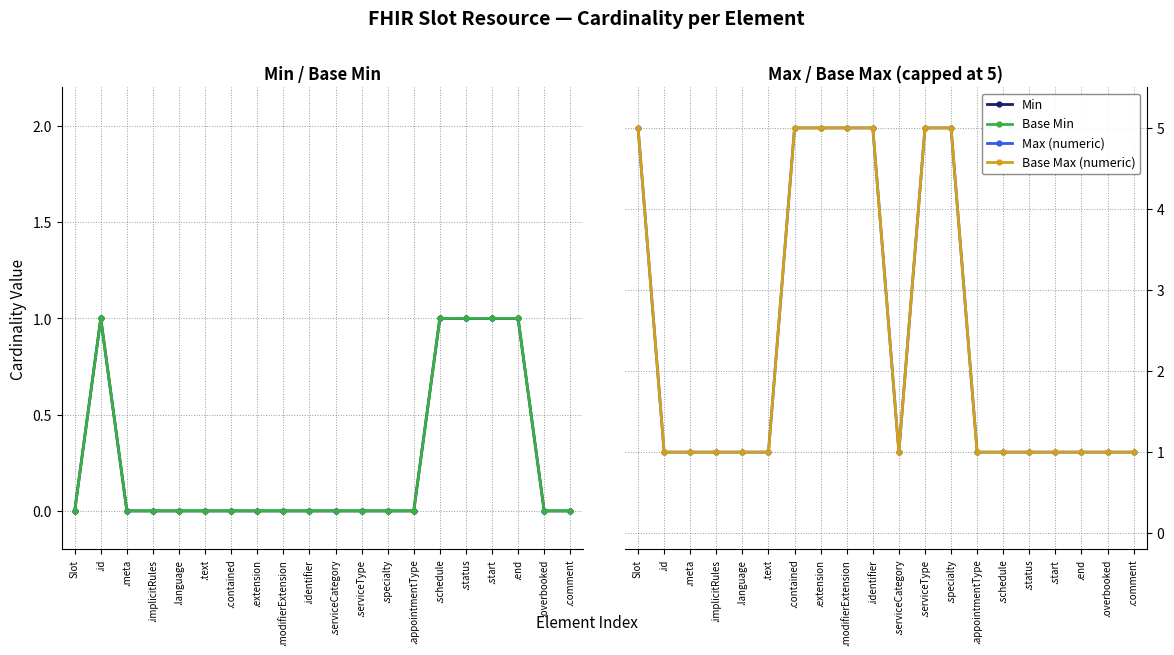

Which has a higher value, .text or Slot?

.text